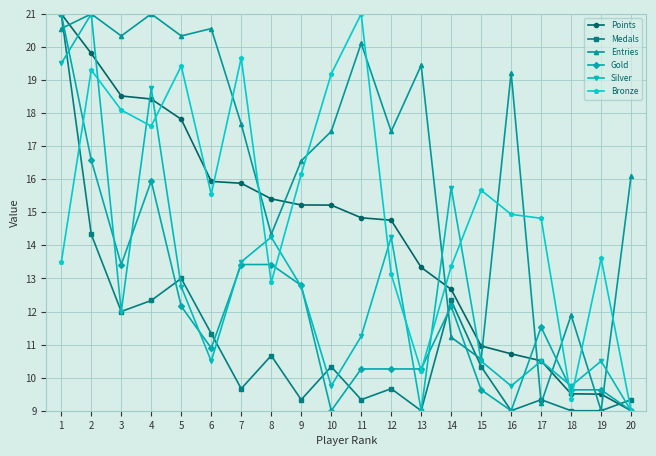

What is the minimum value shown in the chart?

9.0